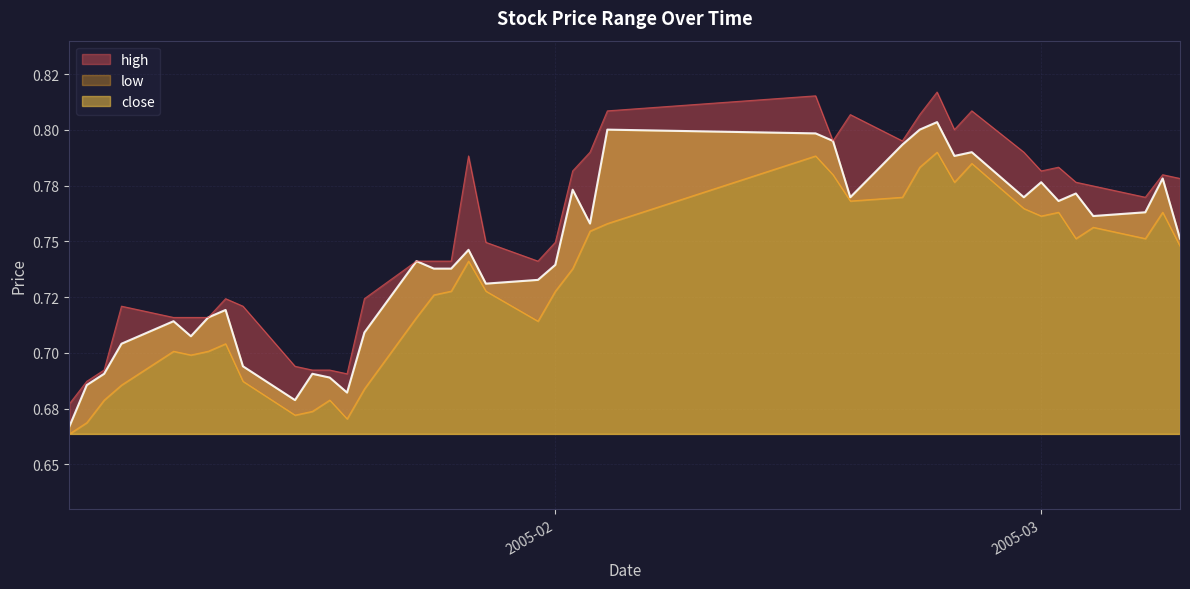

What is the maximum value for high?

0.8